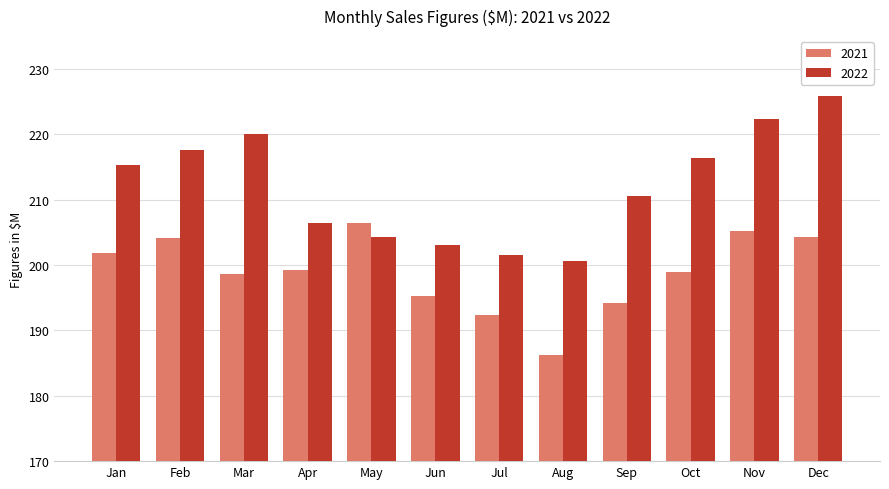

What is the minimum value shown in the chart?

186.3